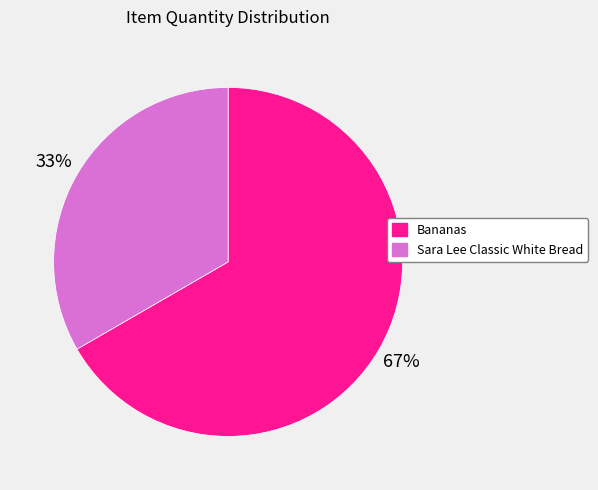

Combined, do Sara Lee Classic White Bread and Bananas account for over 50%?

Yes